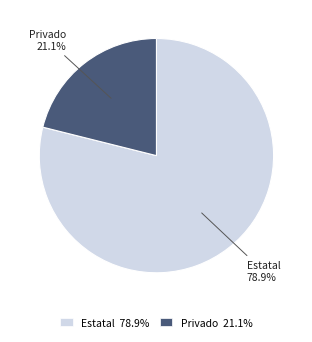

Which has a higher value, Estatal or Privado?

Estatal